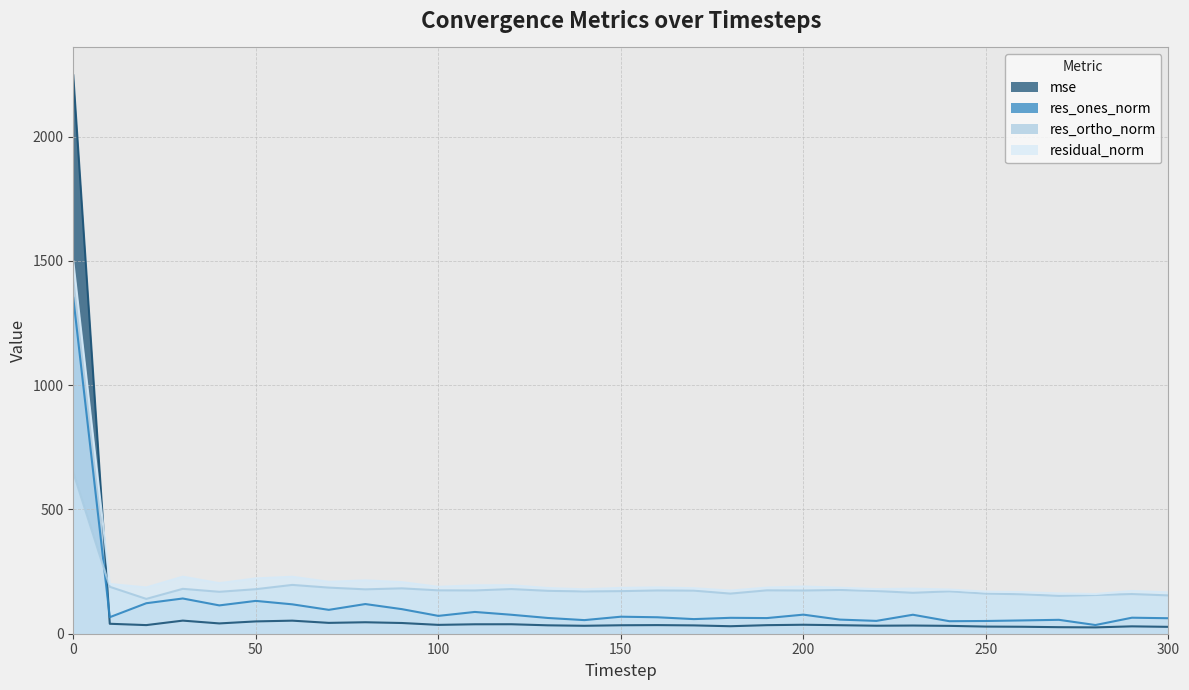

After their last crossing, which series has the higher values: mse or residual_norm?

residual_norm